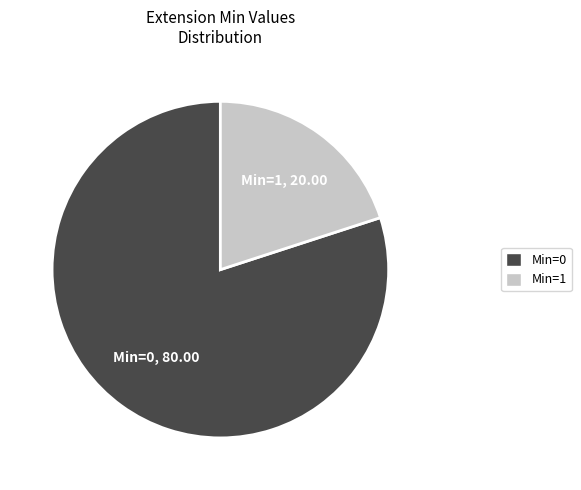

The Min=0 slice represents 70% of the pie. True or false?

False